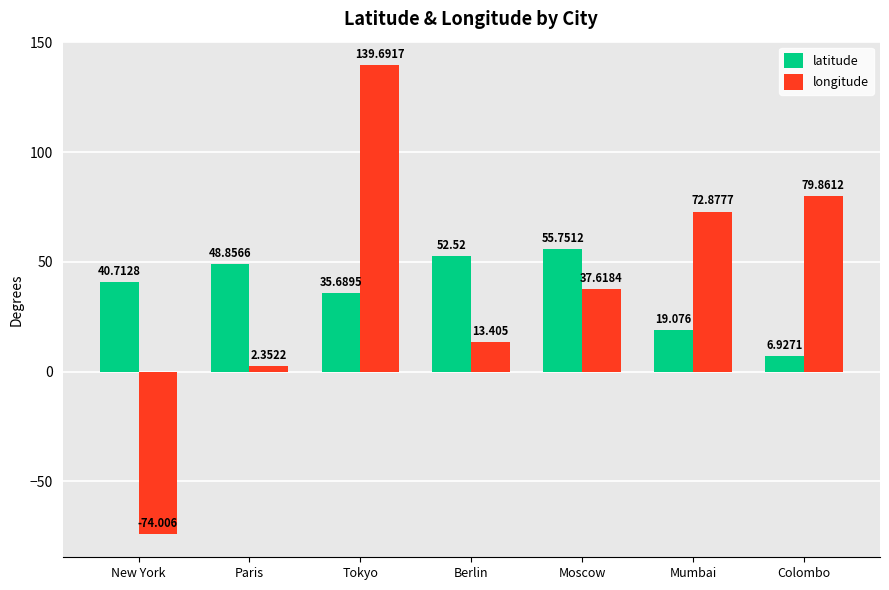

At which label is latitude closest to 31?

Tokyo